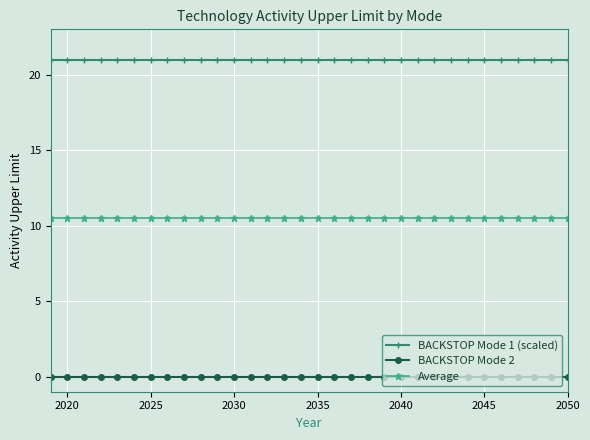

Which series has the largest total across all categories?

BACKSTOP Mode 1 (scaled)